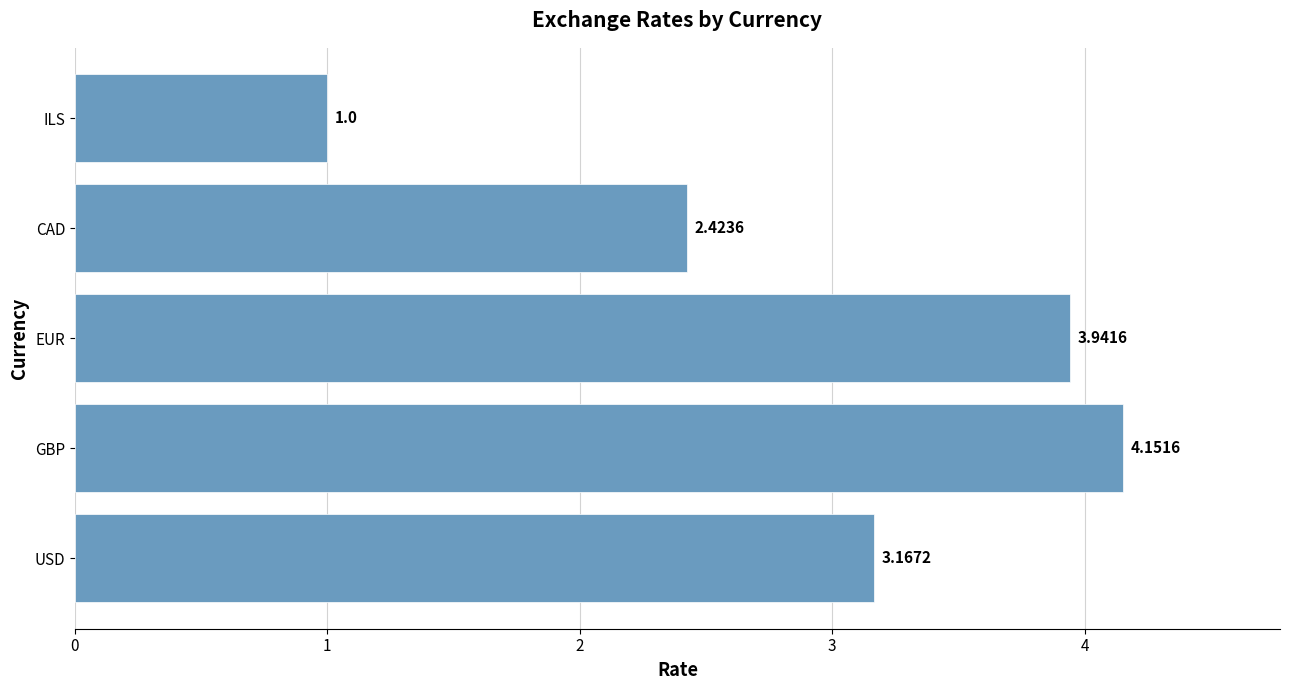

Which label corresponds to the largest value in the chart?

GBP